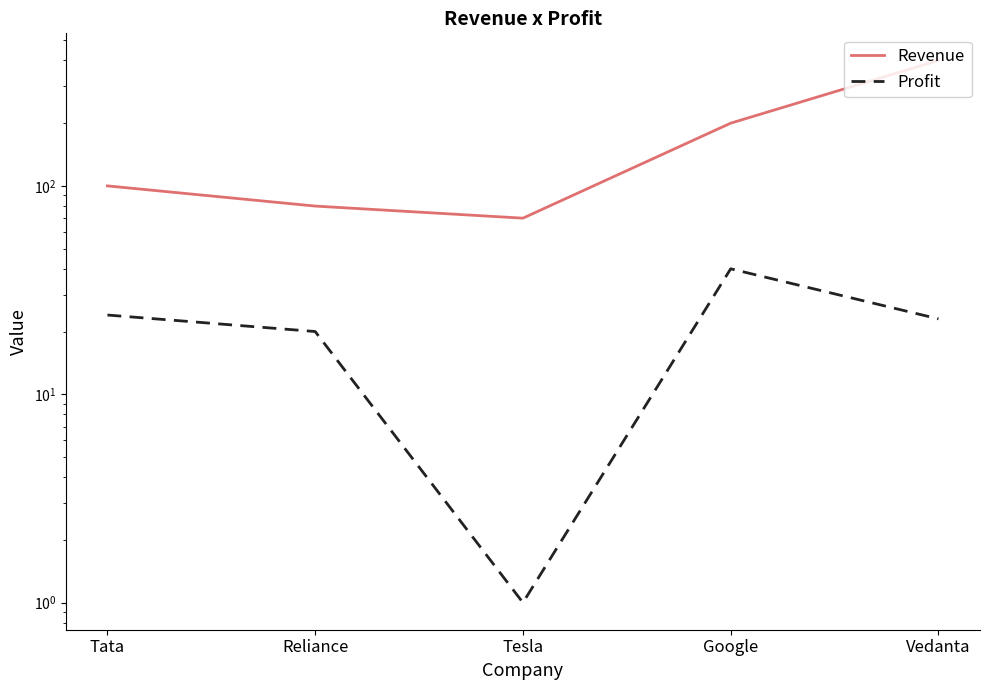

What position from the right is Tata?

5